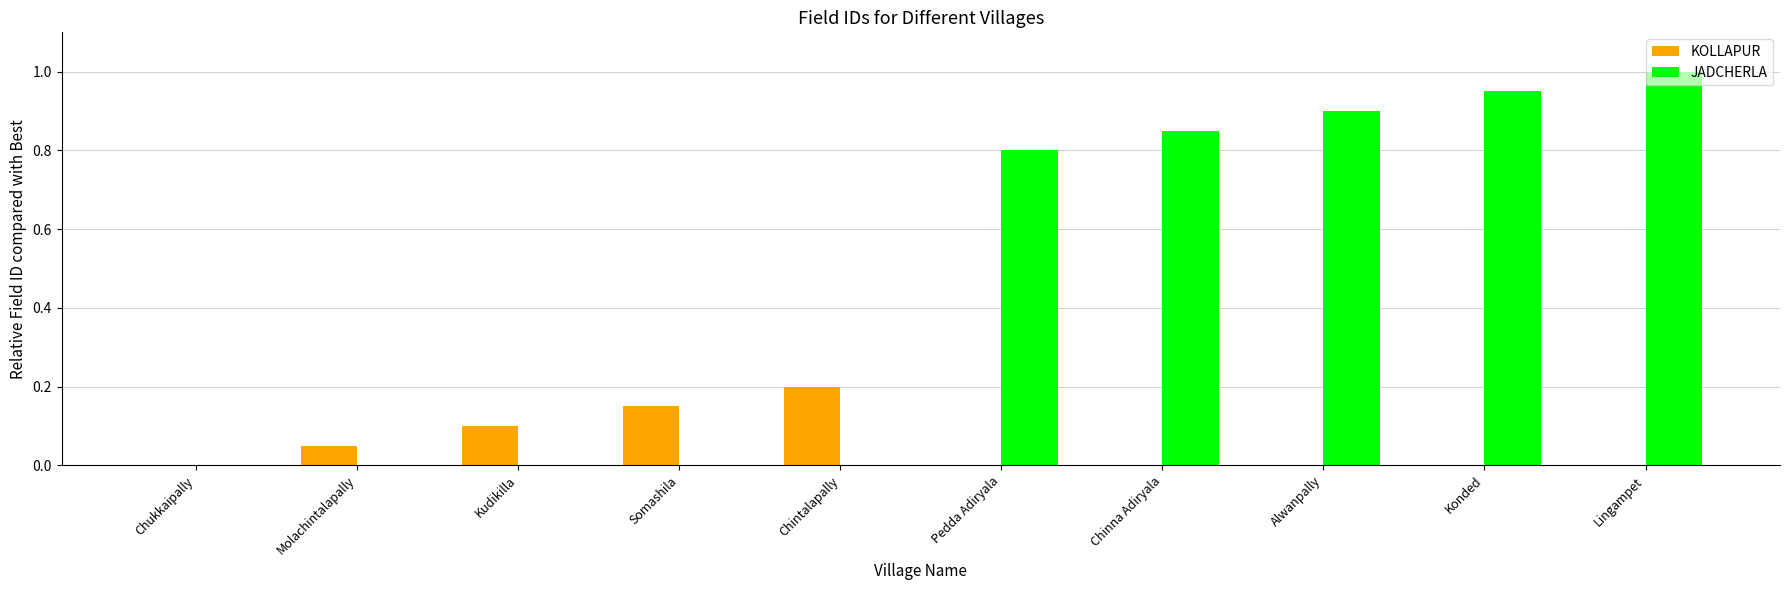

At which category is the sum across all series the highest?

Lingampet